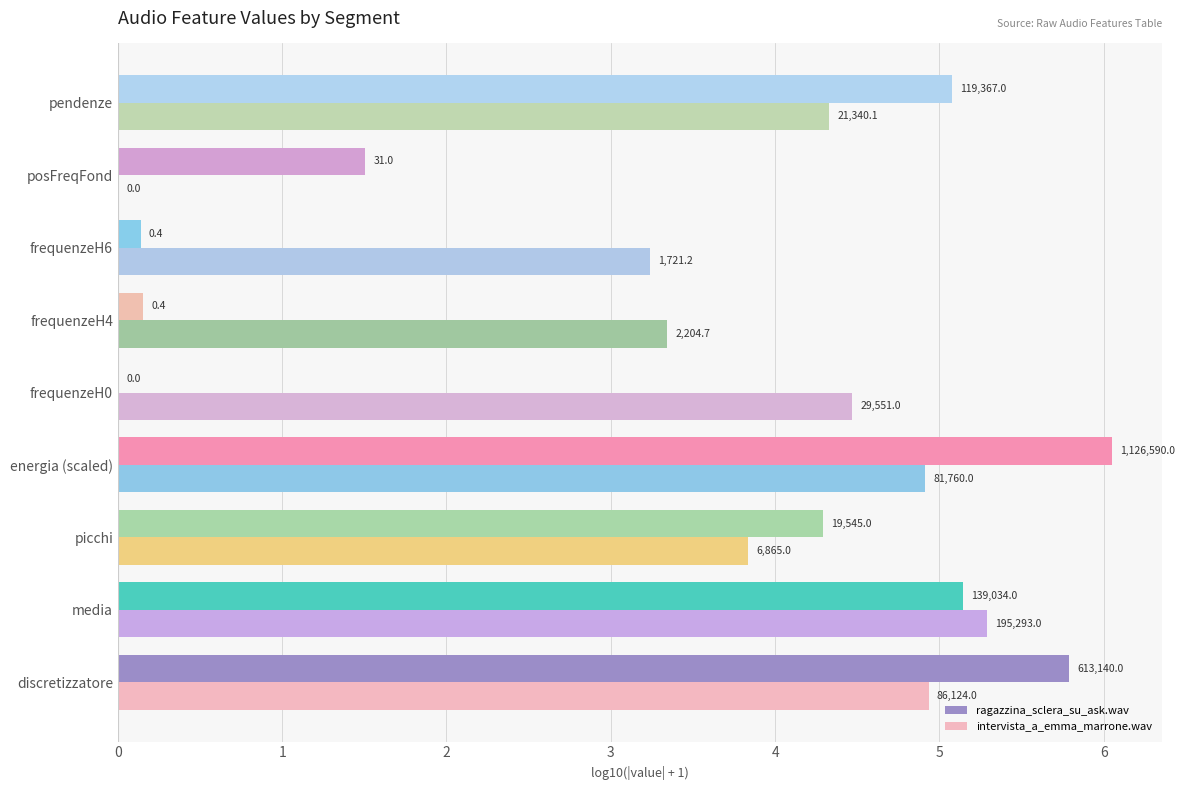

Reading left to right, extract all data points from this chart.

ragazzina_sclera_su_ask.wav: 5.8	5.1	4.3	6.1	0.0	0.2	0.1	1.5	5.1
intervista_a_emma_marrone.wav: 4.9	5.3	3.8	4.9	4.5	3.3	3.2	0.0	4.3